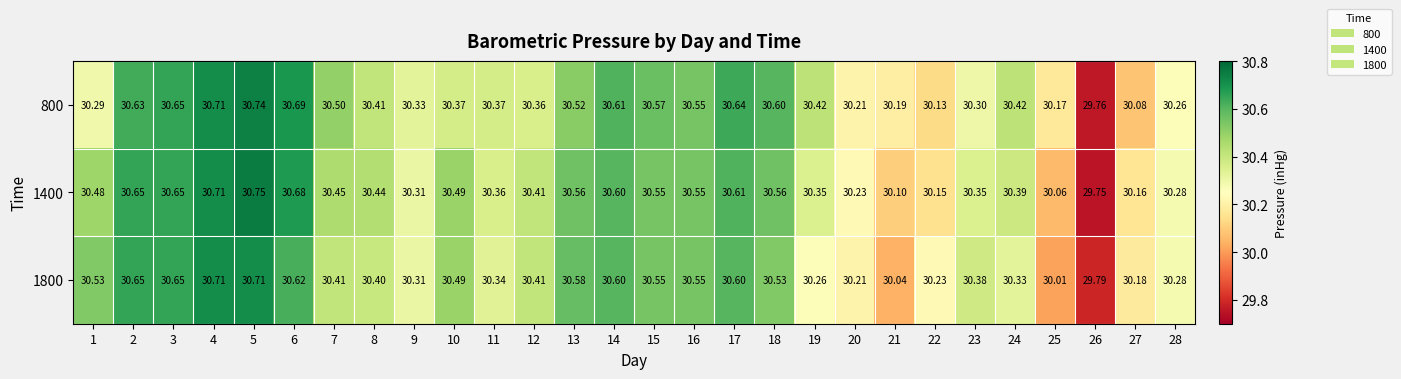

Is the value of 1800 at 22 greater than the value of 1400 at 27?

Yes